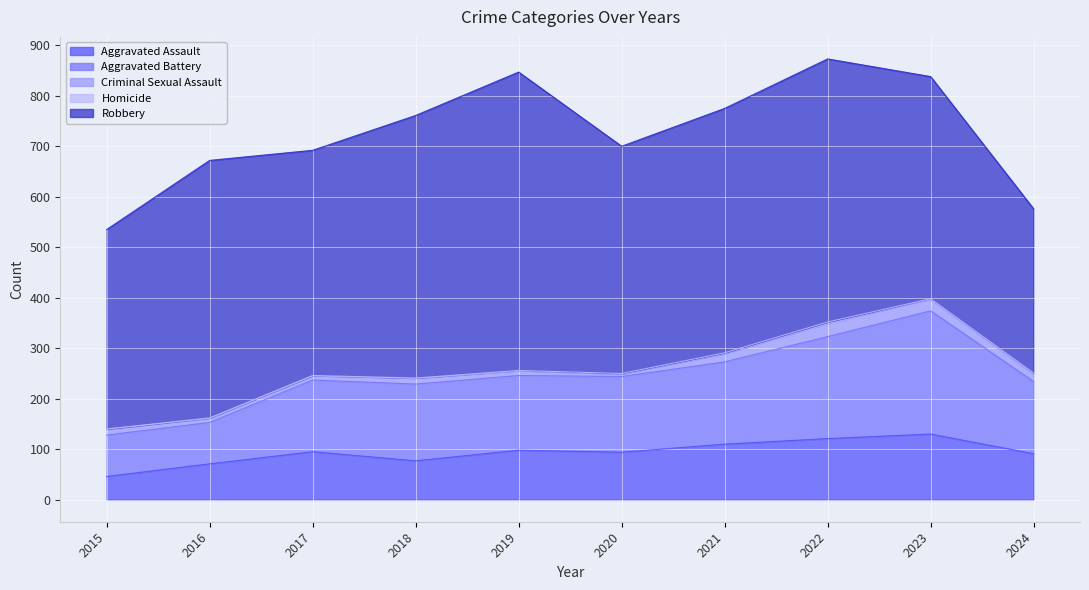

How many data points does each series have?

10